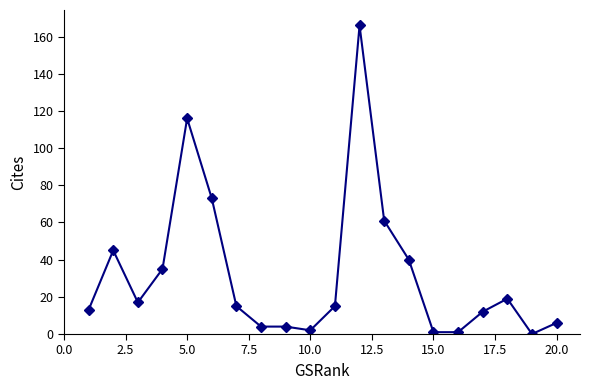

True or false: the data has more than 1 interior local peaks.

True